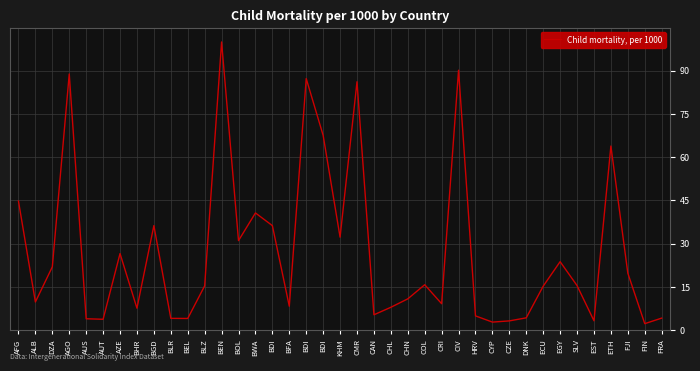

Where is the first local maximum?

AGO